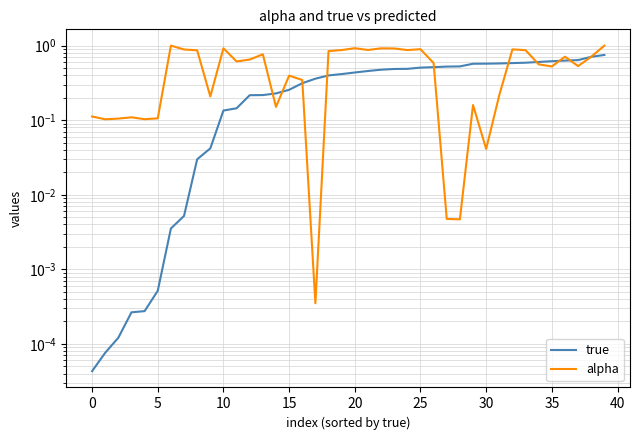

Which series has the largest total across all categories?

alpha